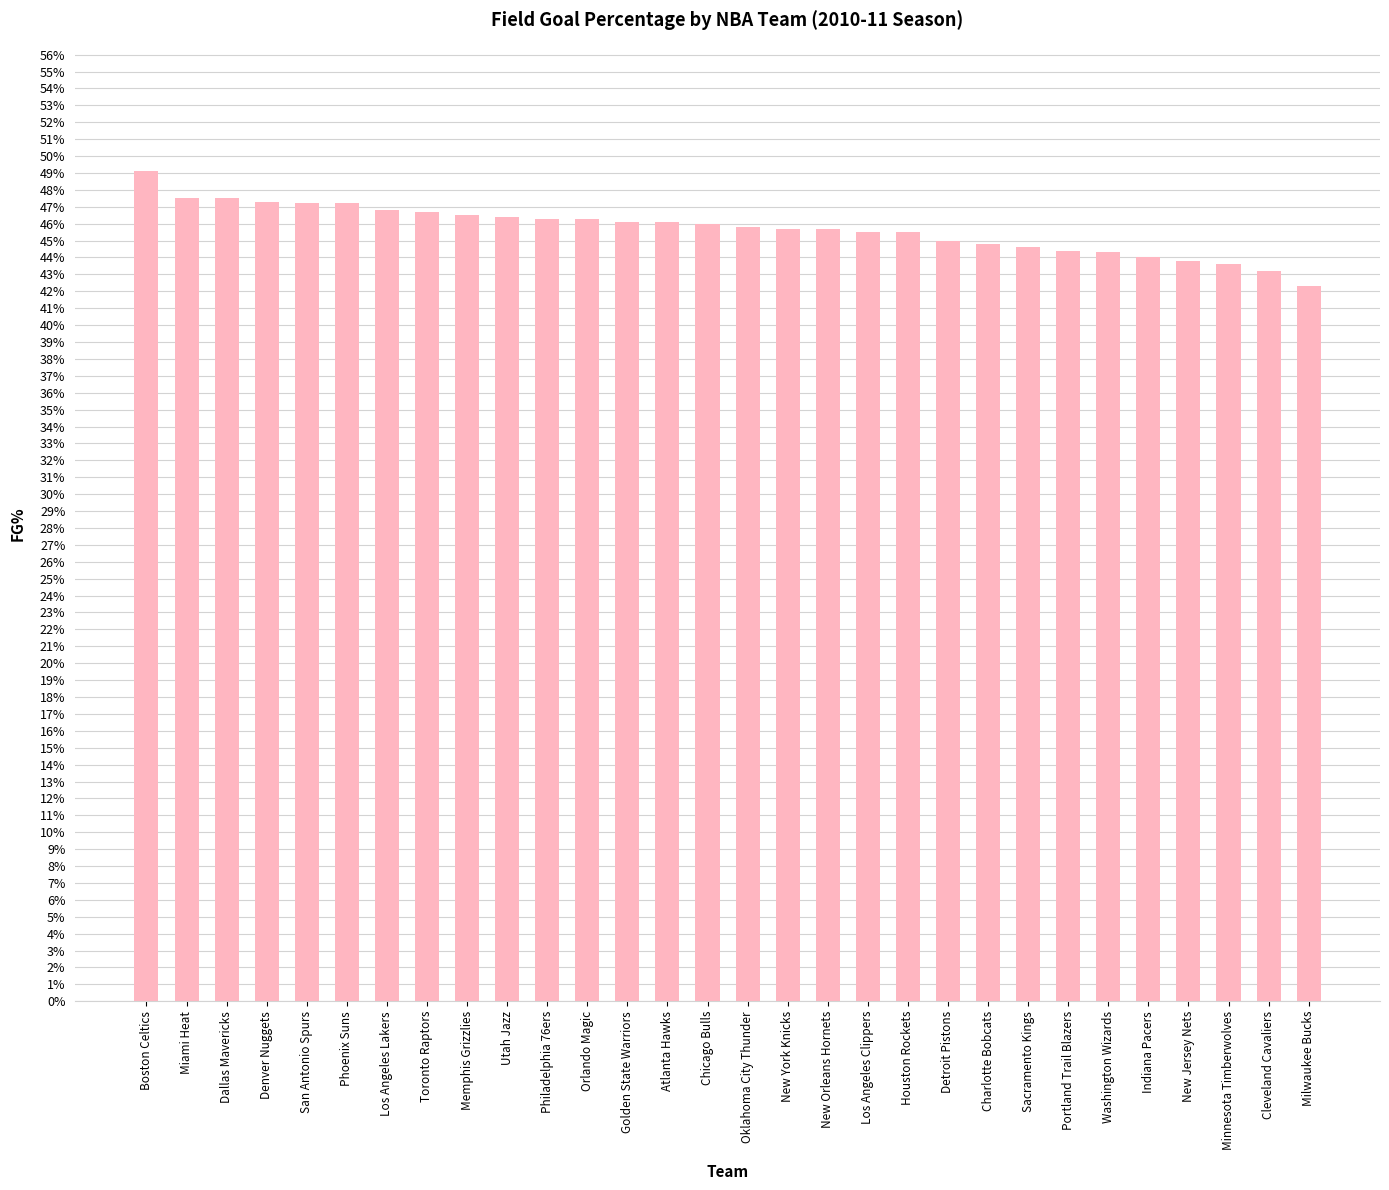

Does the chart contain any negative values?

No